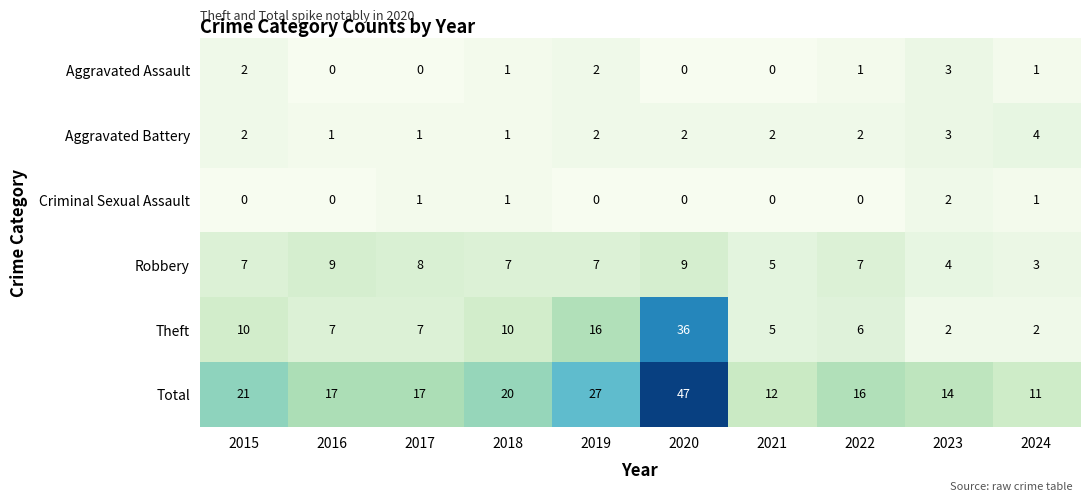

What is the total value across all series at 2021?

24